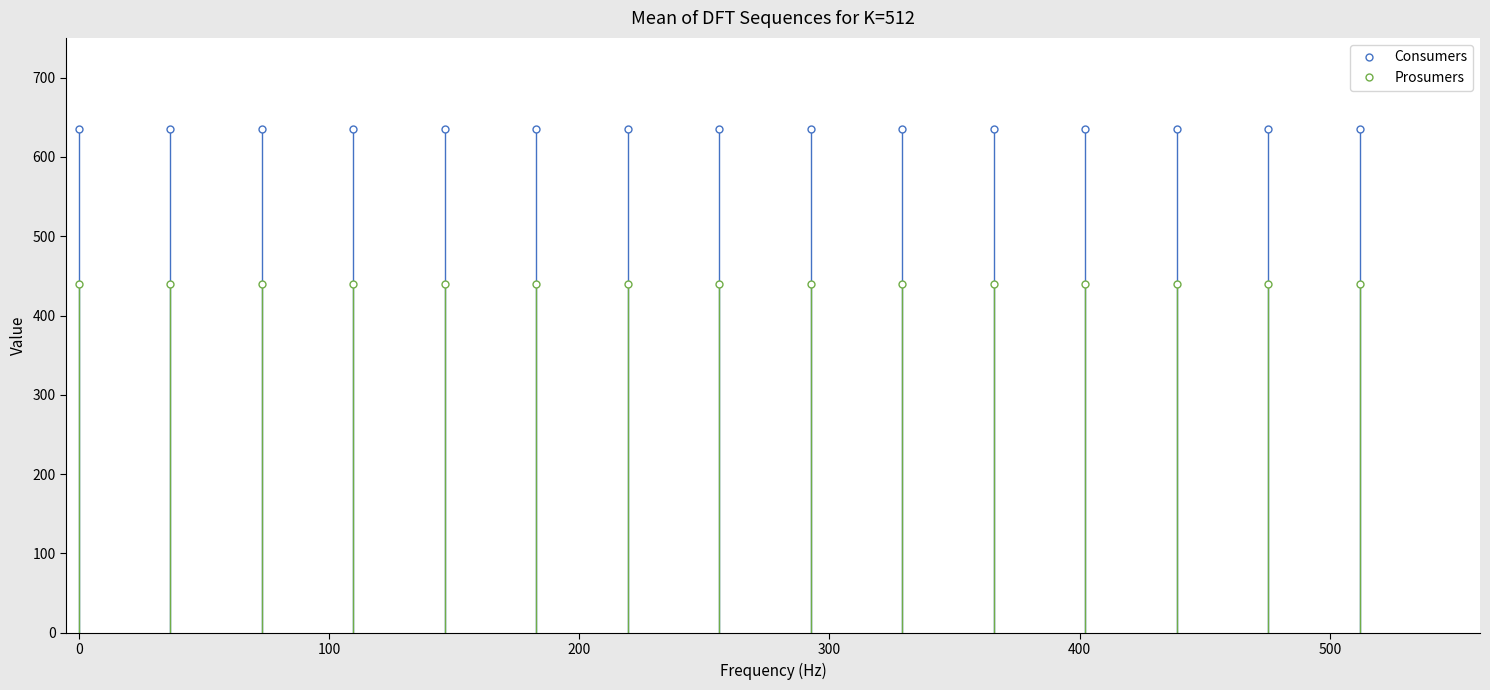

Is this an area chart (filled region under the line)?

No